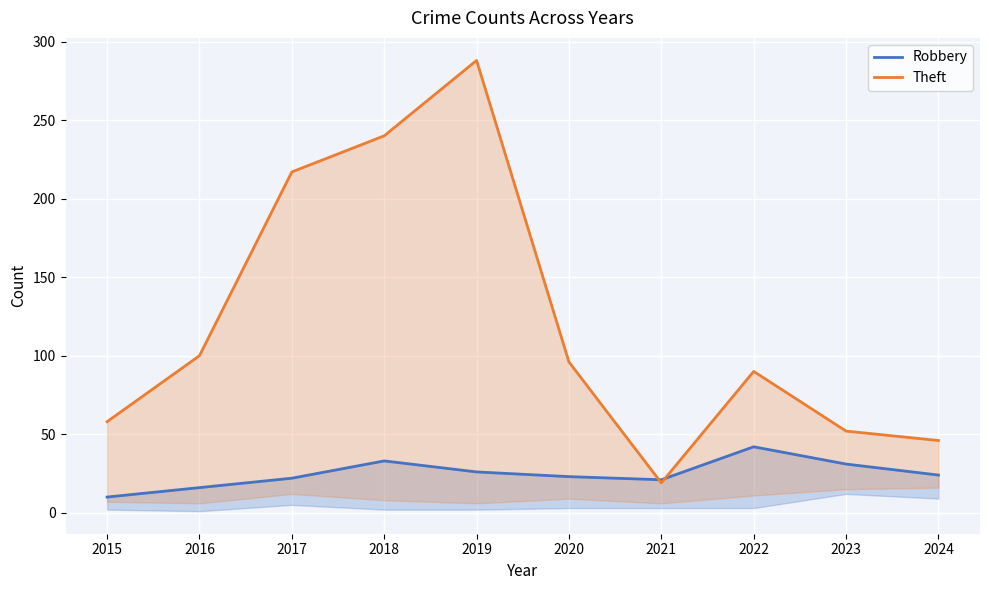

What is the maximum value shown in the chart?

288